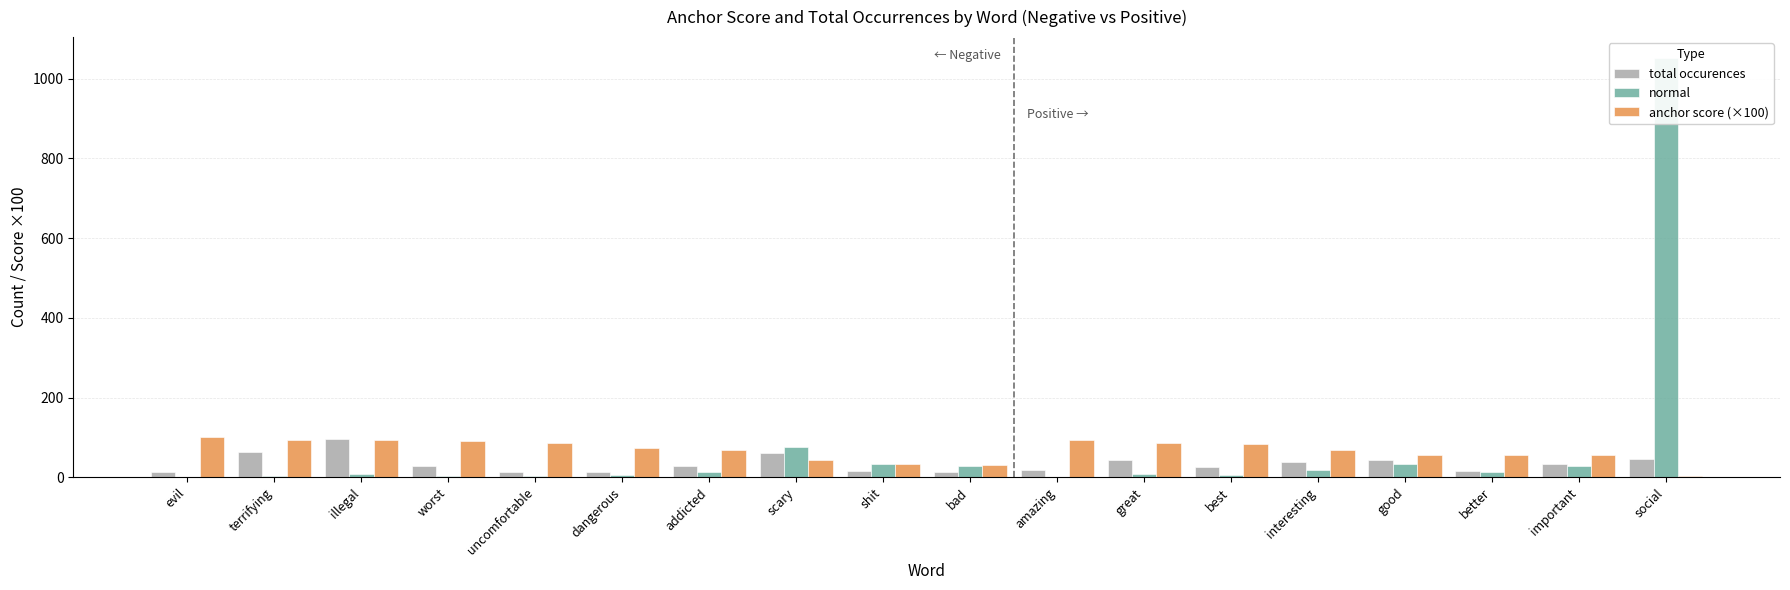

Between uncomfortable and better, which is larger?

better